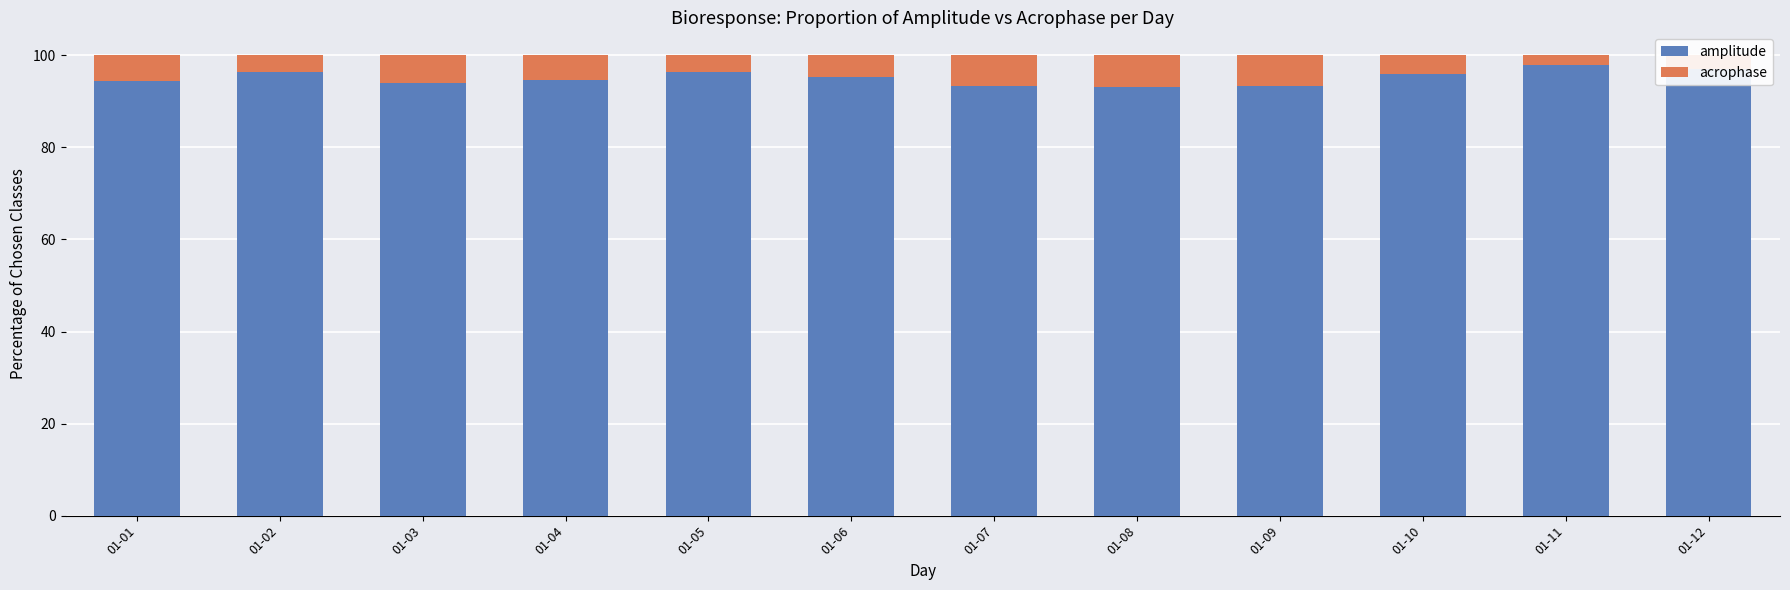

What is the total value across all series at 01-07?

100.0